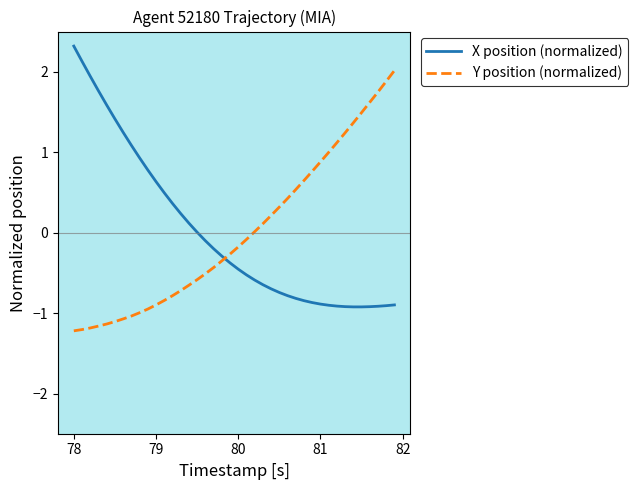

List the series in order of their peak value, highest first.

X position (normalized), Y position (normalized)